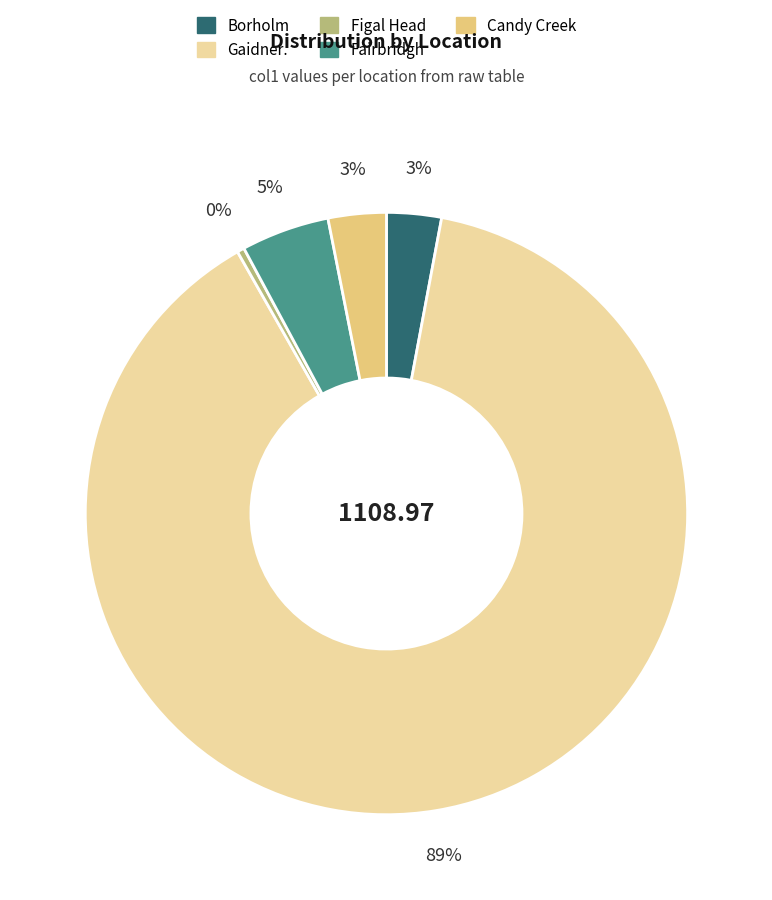

How many slices are in this pie chart?

5